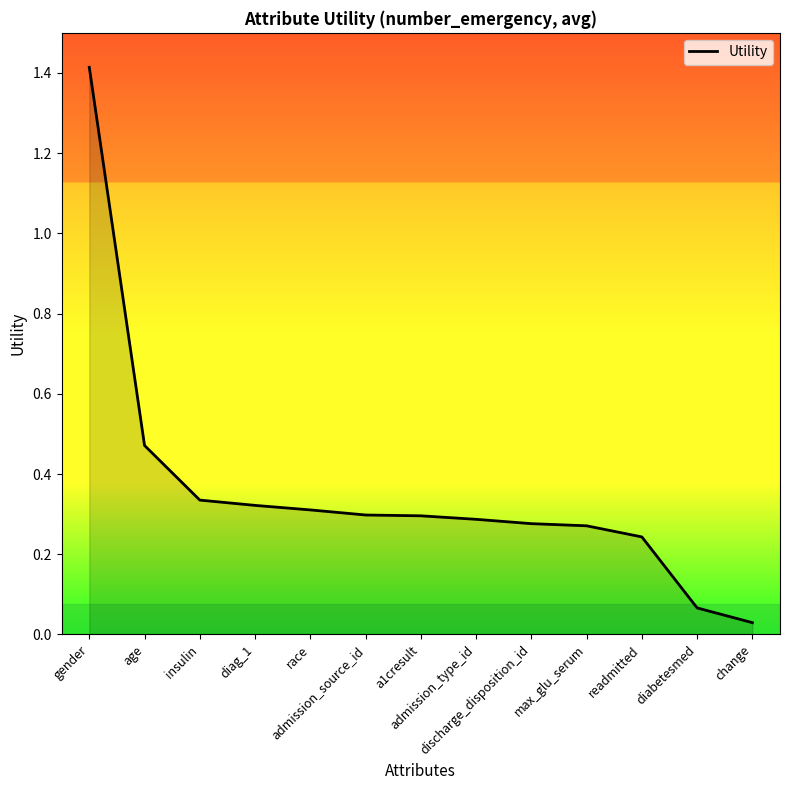

What is the average value?

0.4